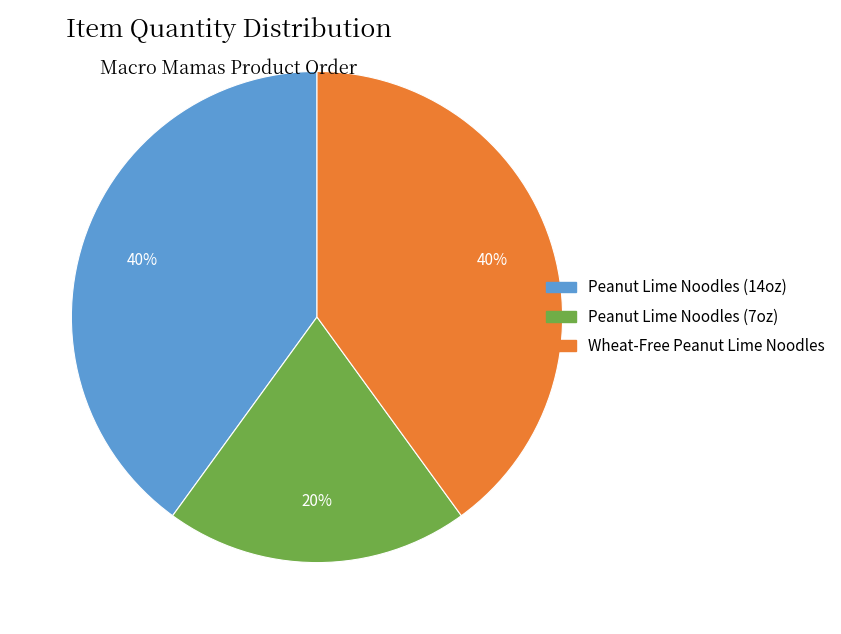

To the nearest percent, what is the average slice percentage?

33%